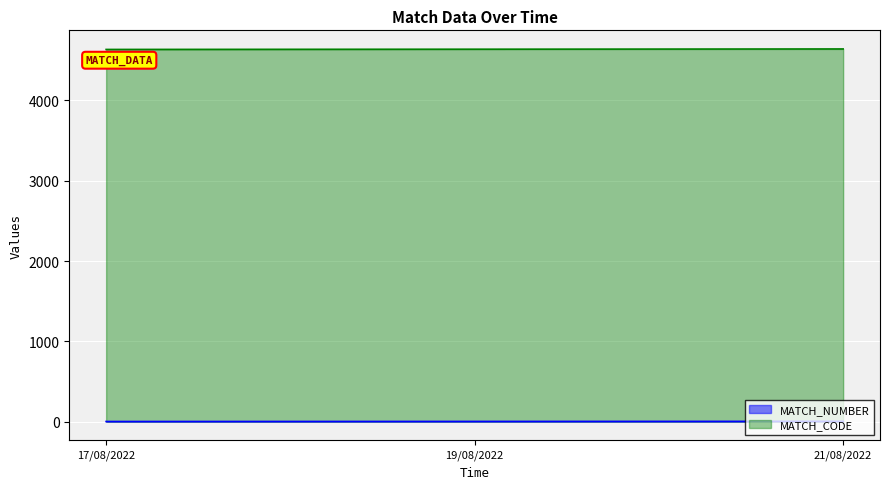

What is the sum of the MATCH_CODE values at 21/08/2022 and 19/08/2022?

9281